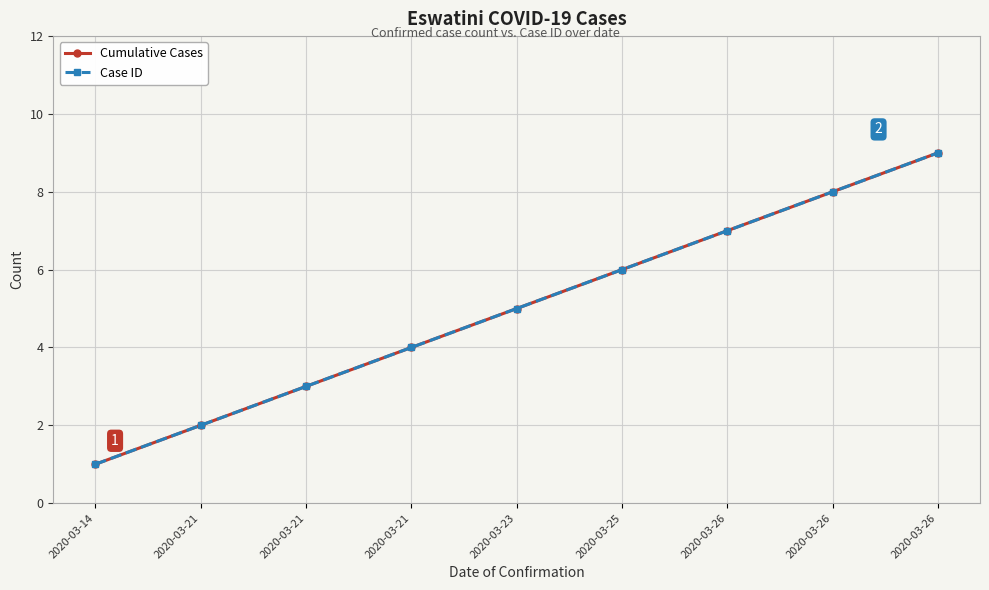

Count the Cumulative Cases values in the range 3 to 7.

5